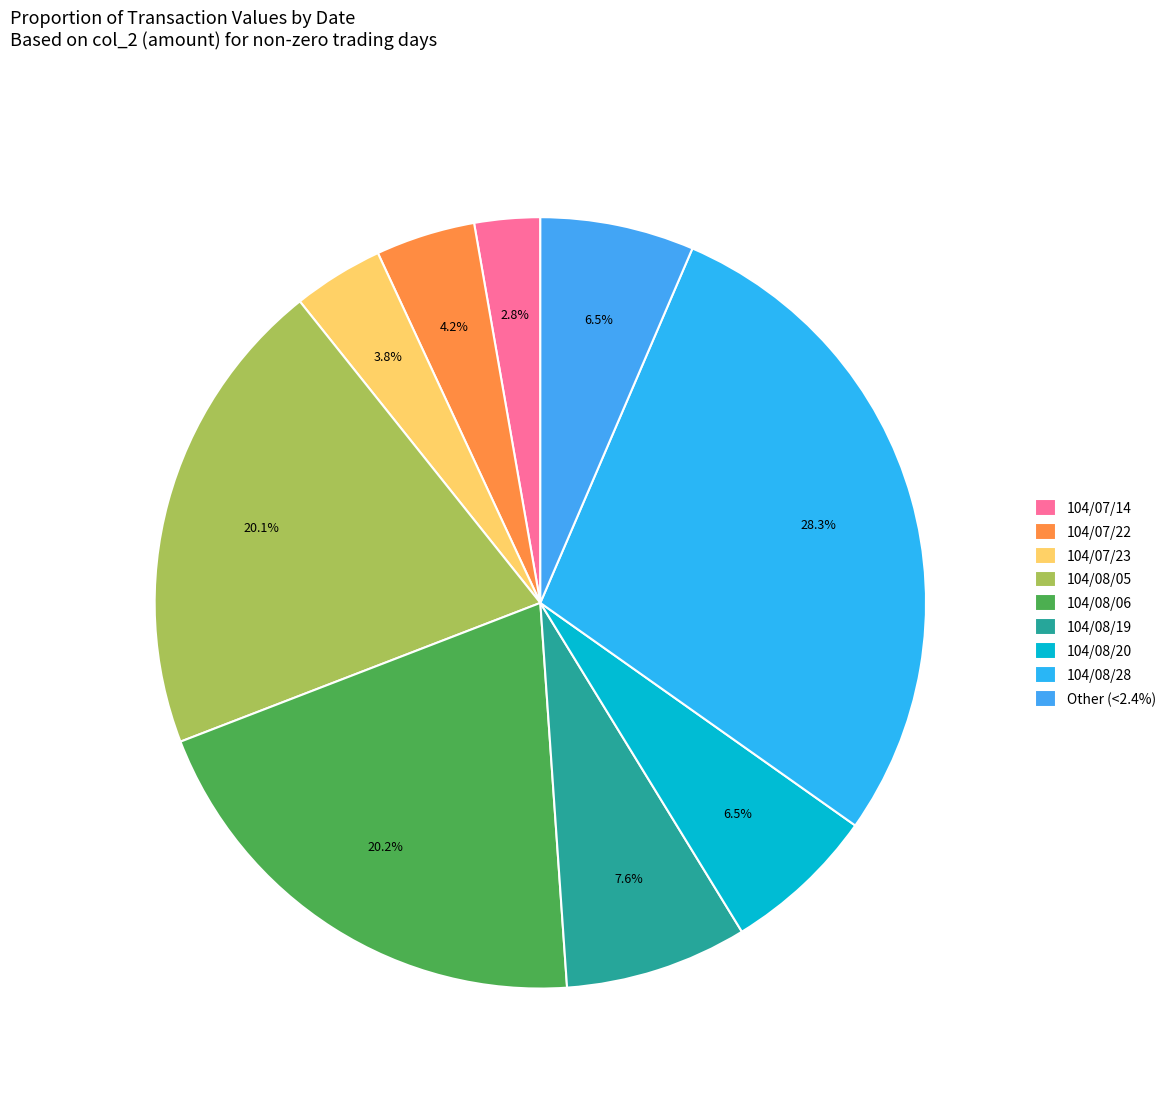

How many segments does this pie chart have?

9